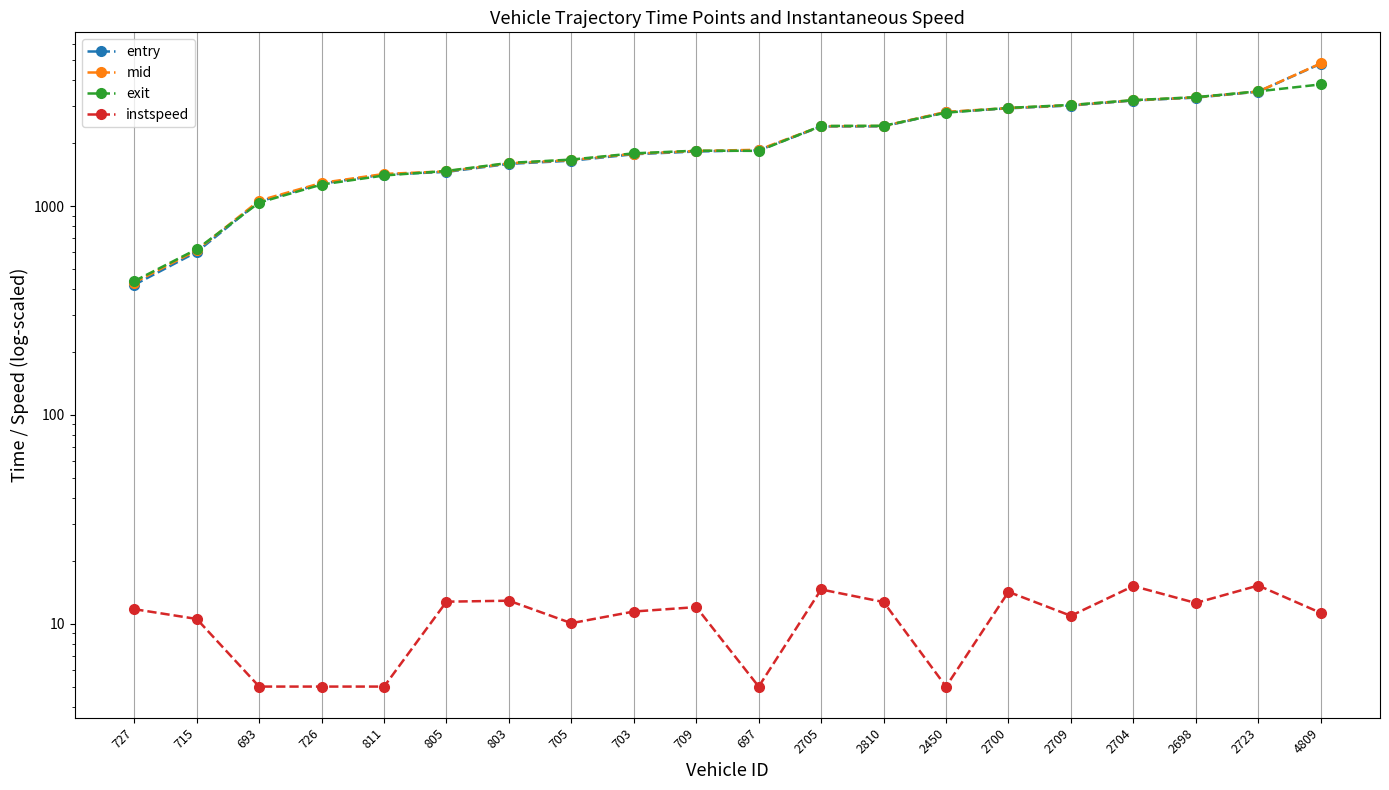

True or false: exit has a value of 756.4 at 2704.

False